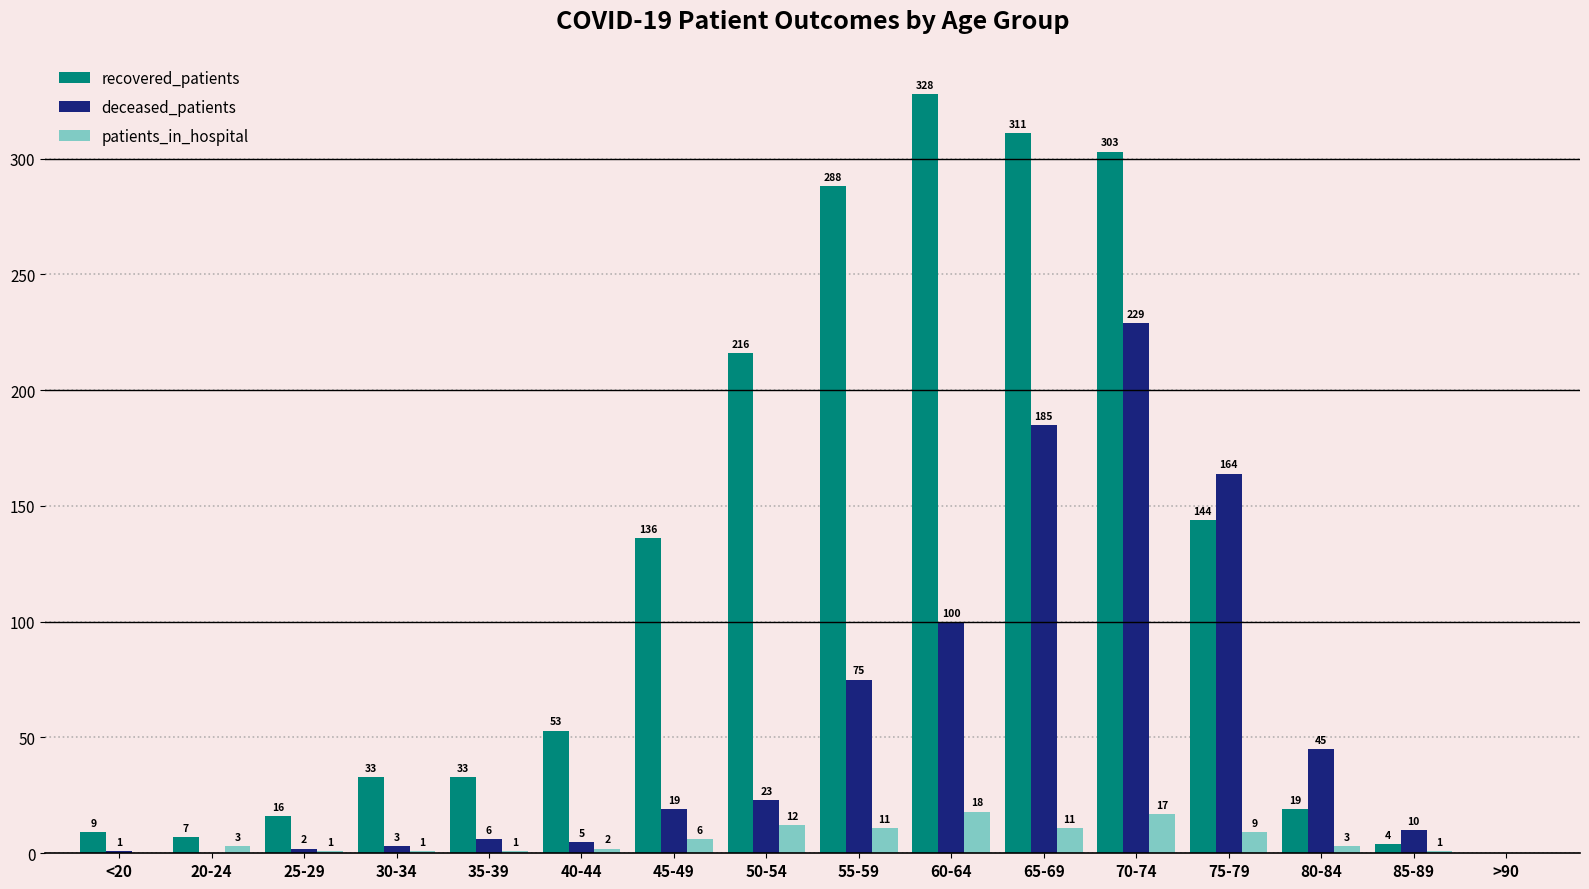

What is the sum of the patients_in_hospital values at <20 and 30-34?

1